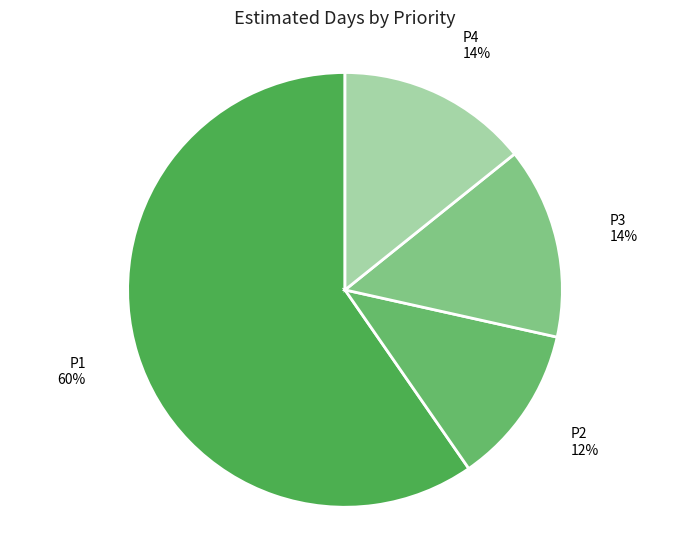

Is P3 the majority of the pie?

No